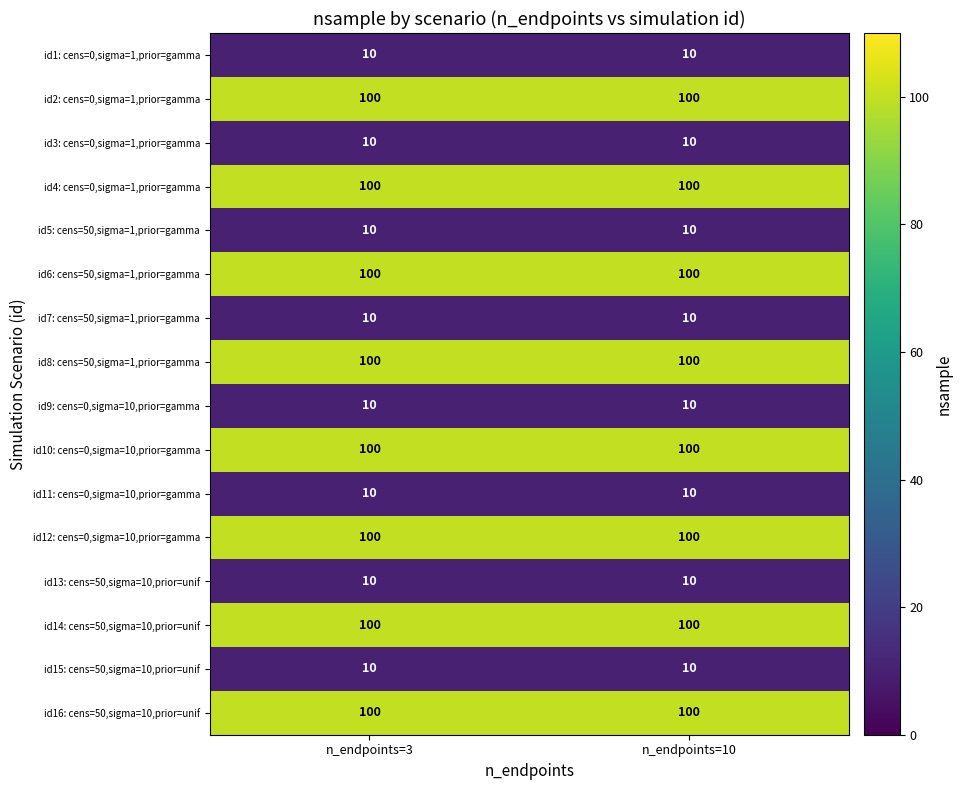

What is the maximum value shown in the chart?

100